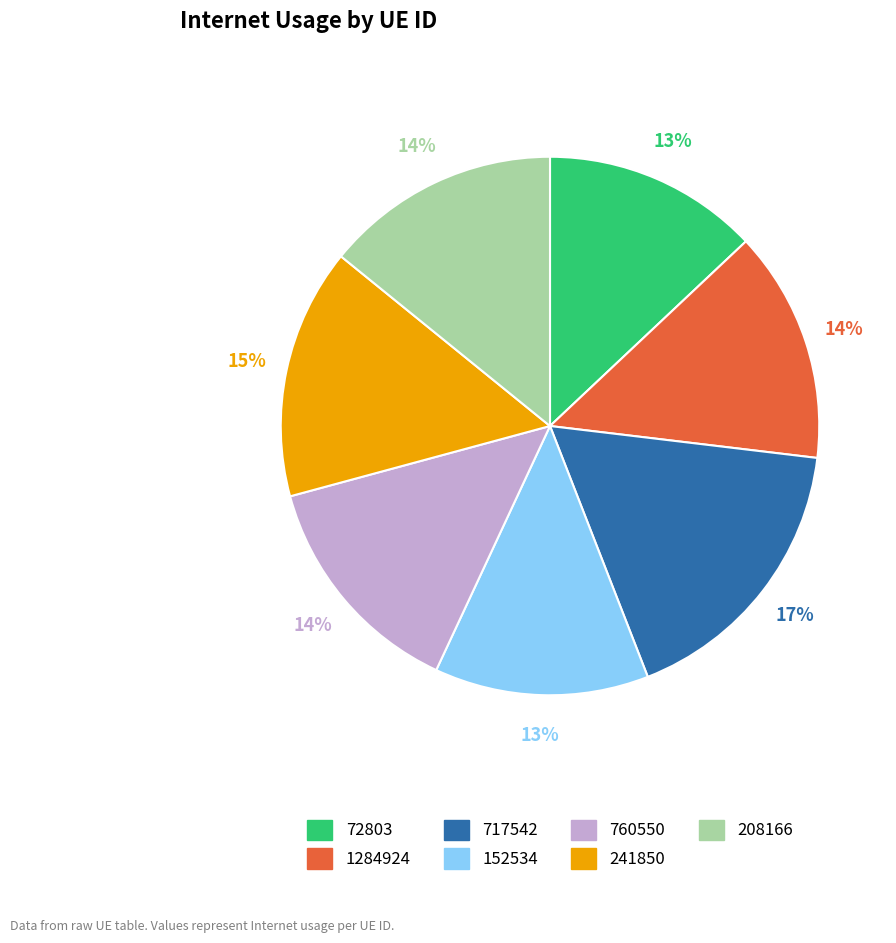

What percentage is the 241850 slice, to the nearest percent?

15%